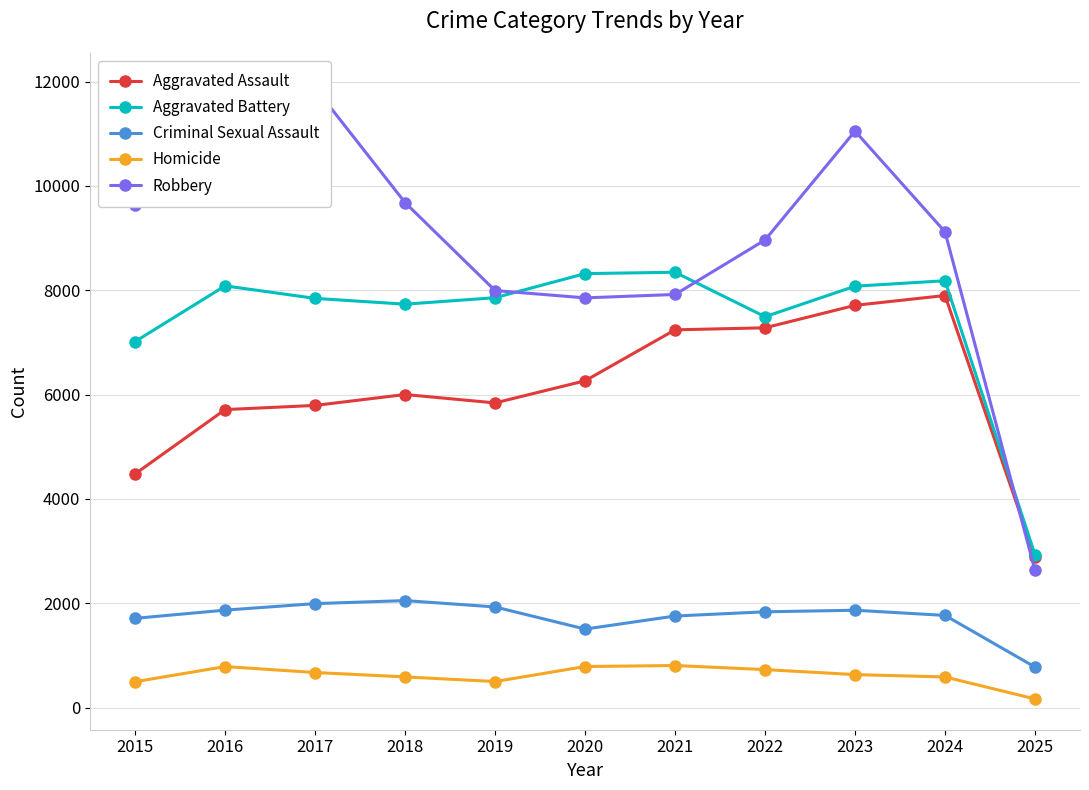

What is the spread (max minus min) of values at 2020?

7533